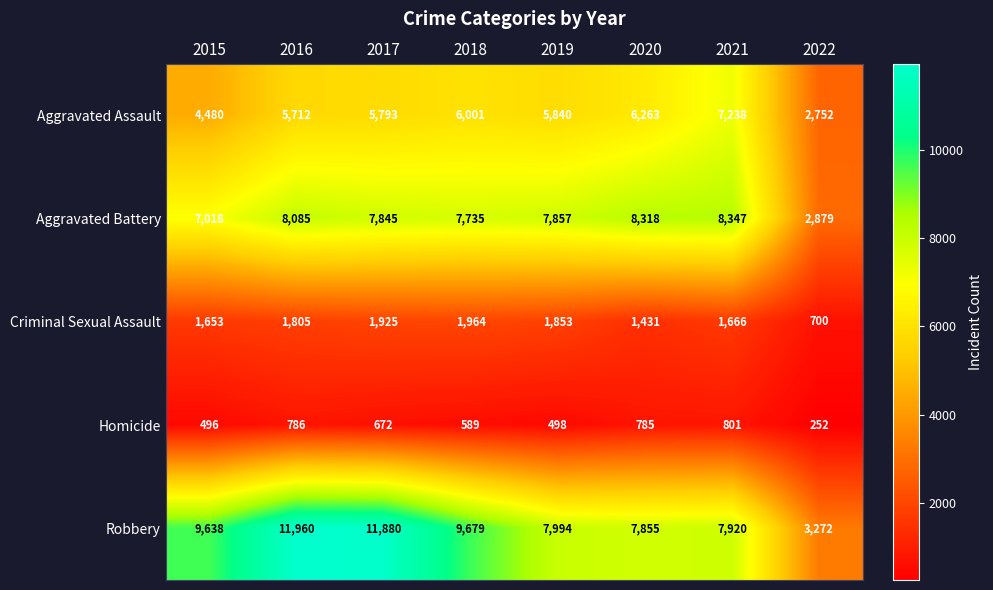

Which series has the largest total across all categories?

Robbery